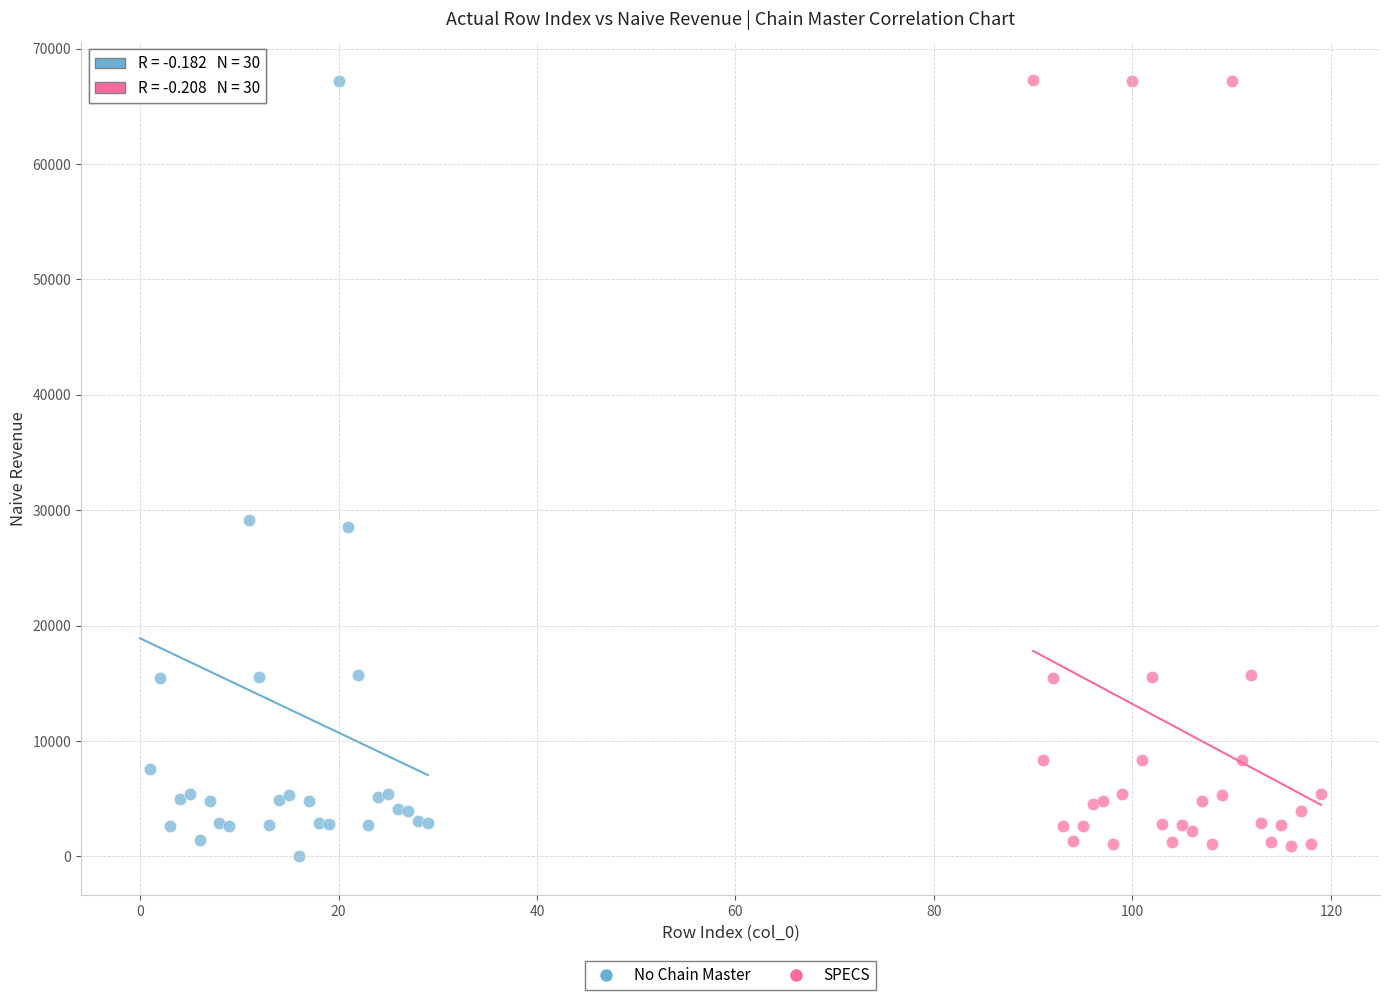

Which series has the largest Y range (max minus min)?

No Chain Master